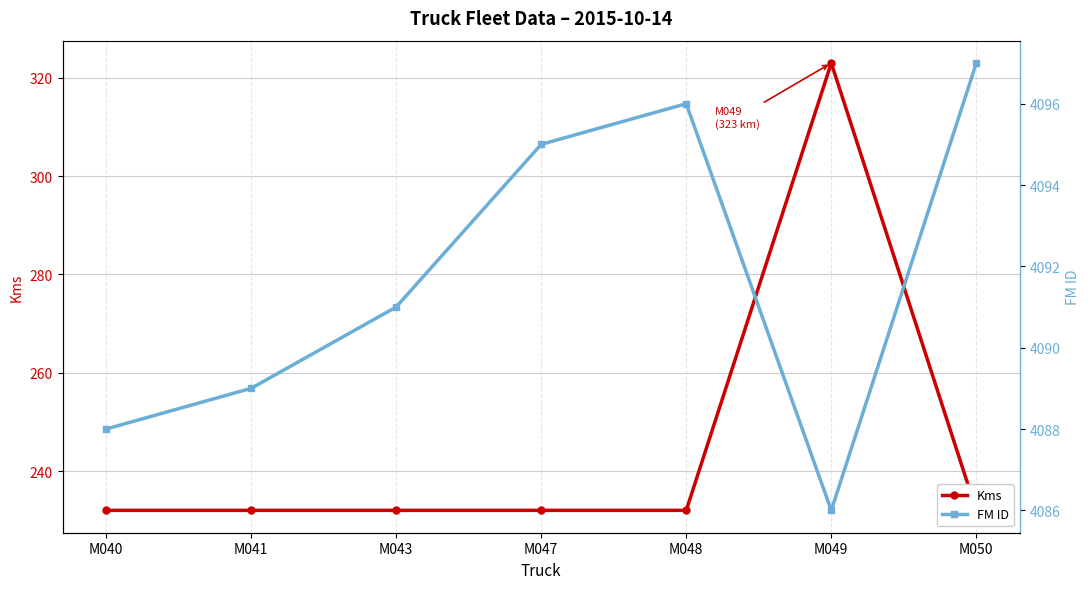

Which category has the highest value in the Kms series?

M049